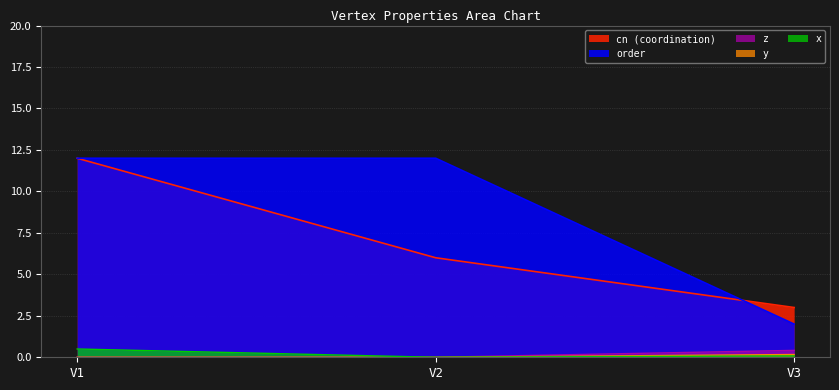

What is the difference between the order values at V2 and V3?

10.0